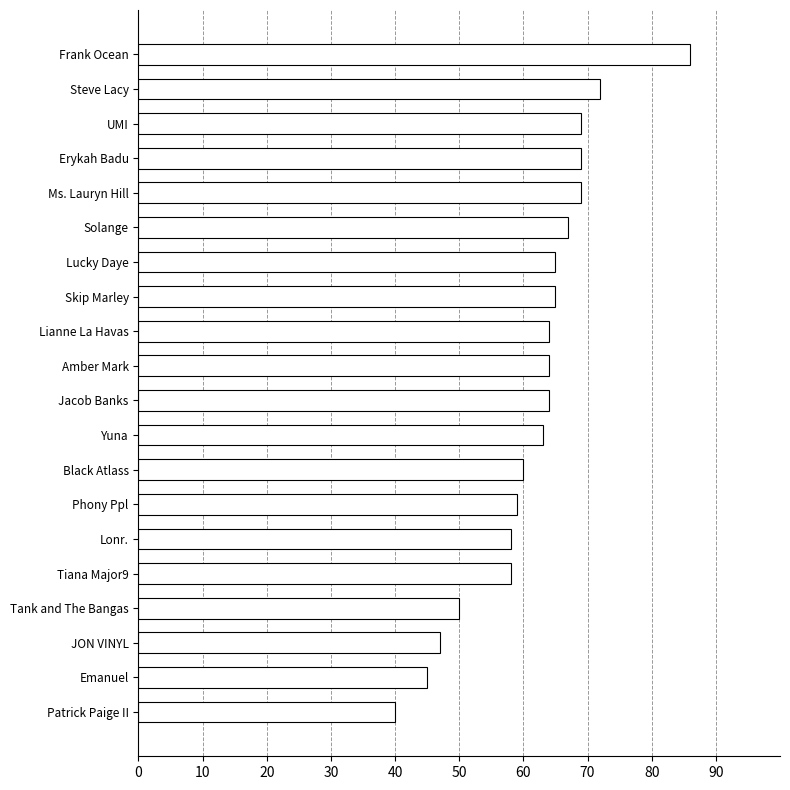

Which has a higher value, Steve Lacy or Lianne La Havas?

Steve Lacy